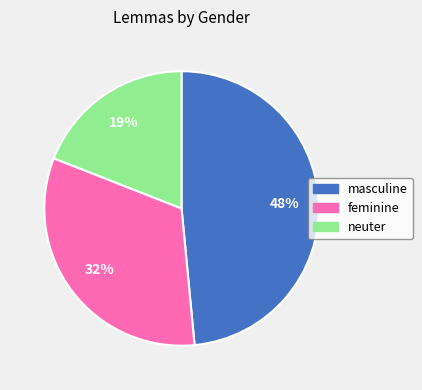

To the nearest percent, what is the combined percentage of neuter and feminine?

52%